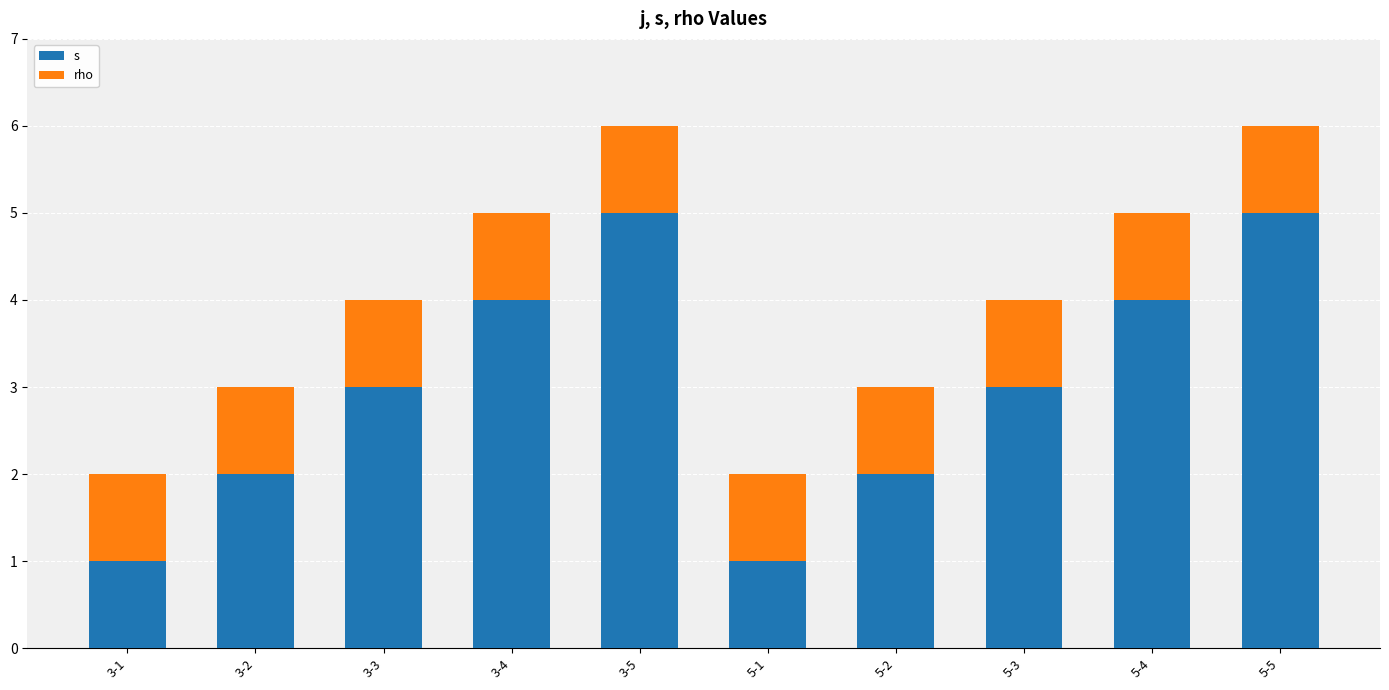

Between 3-1 and 5-3, which series saw the biggest shift?

s